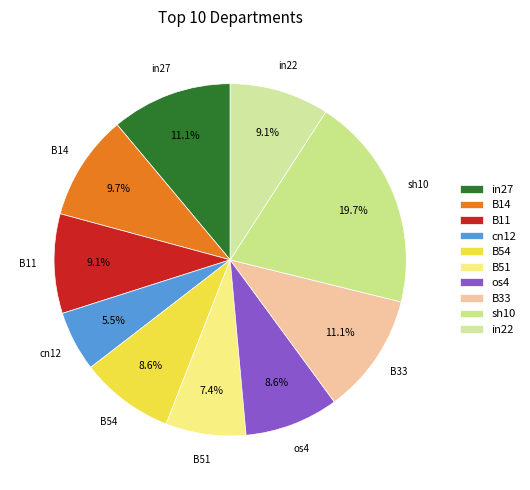

Count the number of slices in the pie.

10